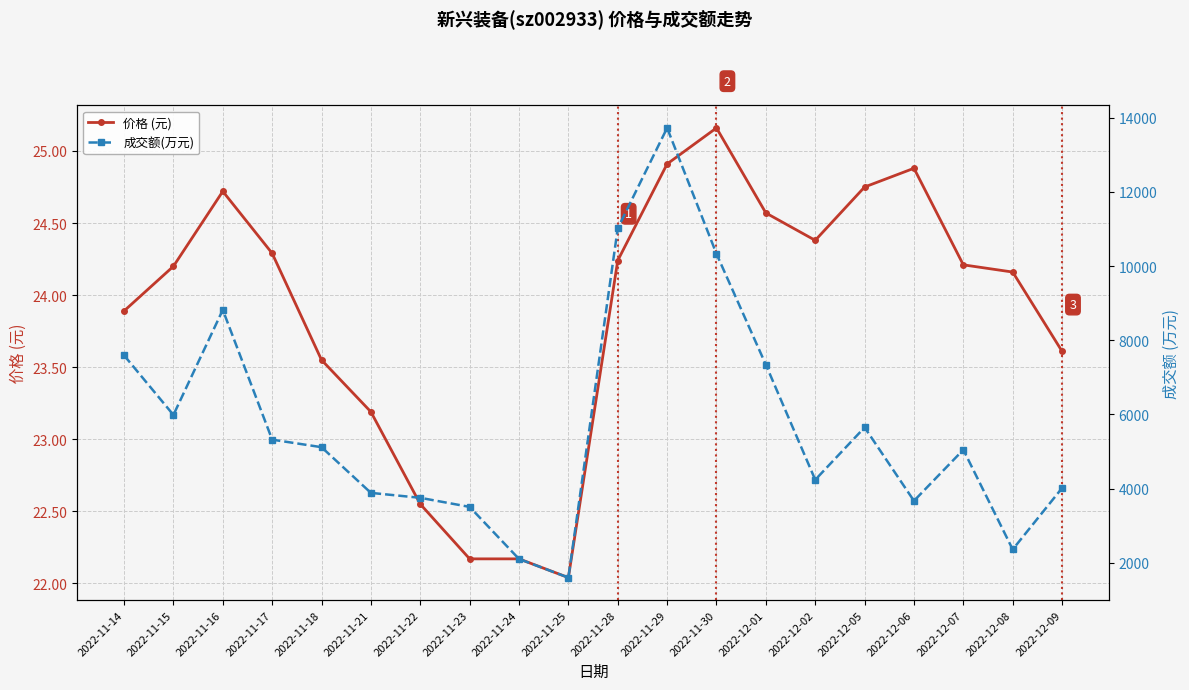

Is it true that 价格 (元) equals 24.2 at 2022-12-07?

True